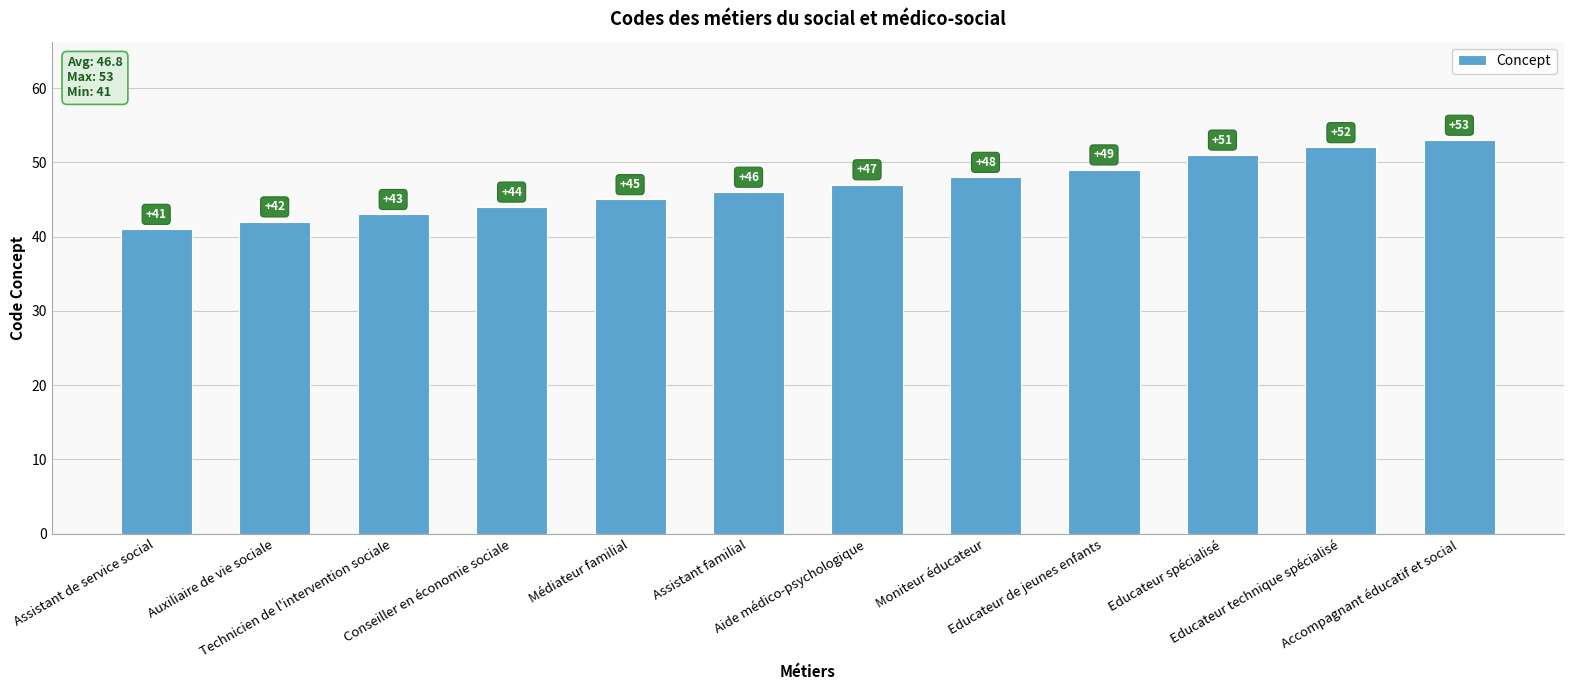

At which category does the chart reach its minimum across all series?

Assistant de service social